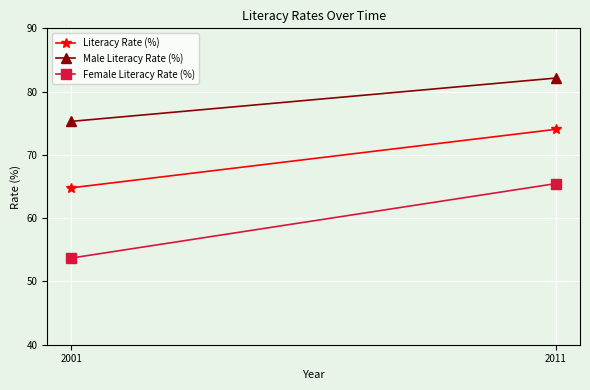

What is the difference between the highest and lowest values at 2011?

16.7